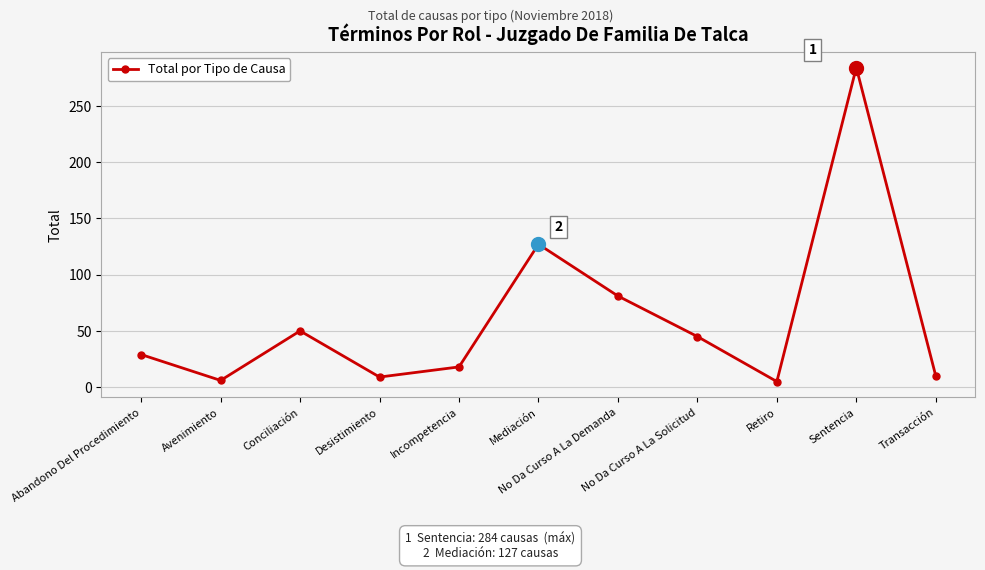

What is the value of the 4th point from the left?

9